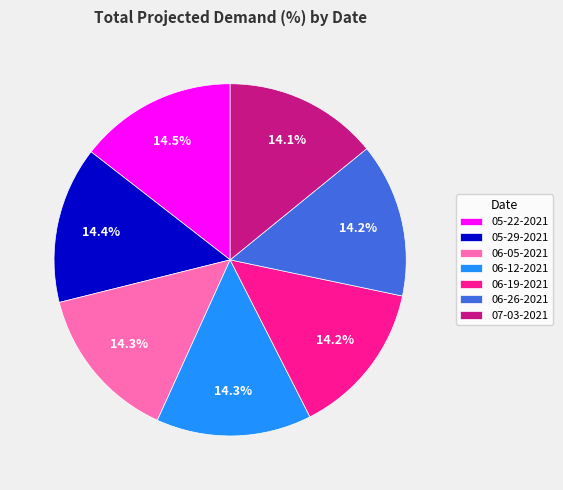

Approximately how many times larger is the value at 06-12-2021 compared to 07-03-2021?

1.0